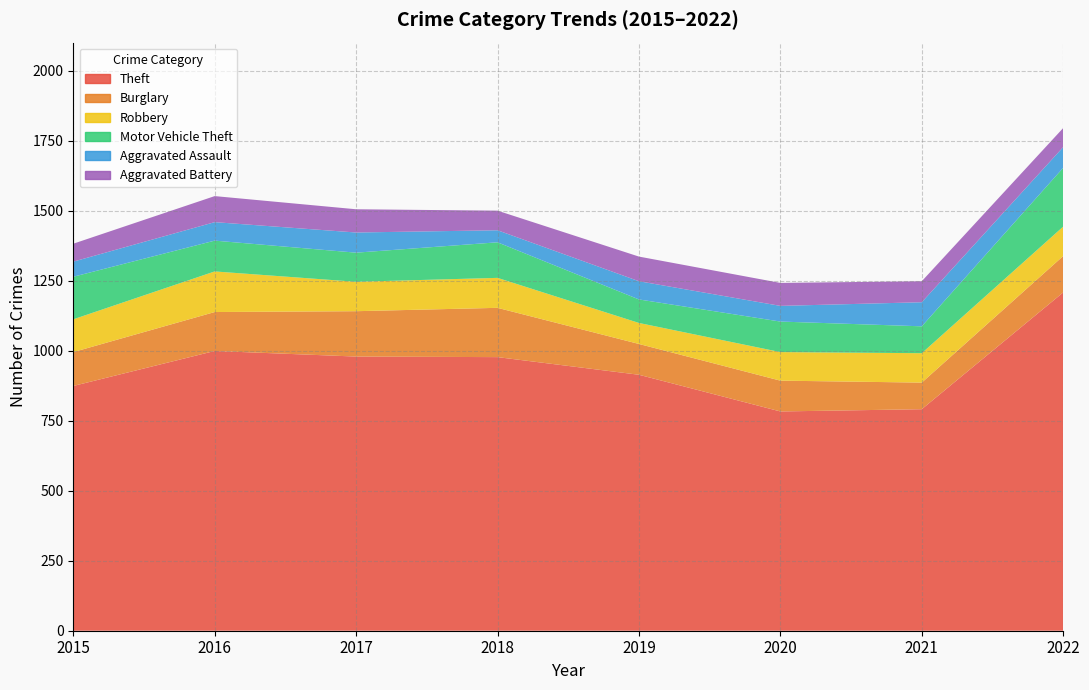

Reading right to left, transcribe all the data shown in this chart.

Theft: 1208	791	783	914	977	979	999	874
Burglary: 130	95	110	110	176	162	139	121
Robbery: 105	105	102	75	107	105	145	117
Motor Vehicle Theft: 210	96	109	84	127	104	110	152
Aggravated Assault: 74	86	56	65	43	72	66	54
Aggravated Battery: 68	75	82	88	70	83	93	64